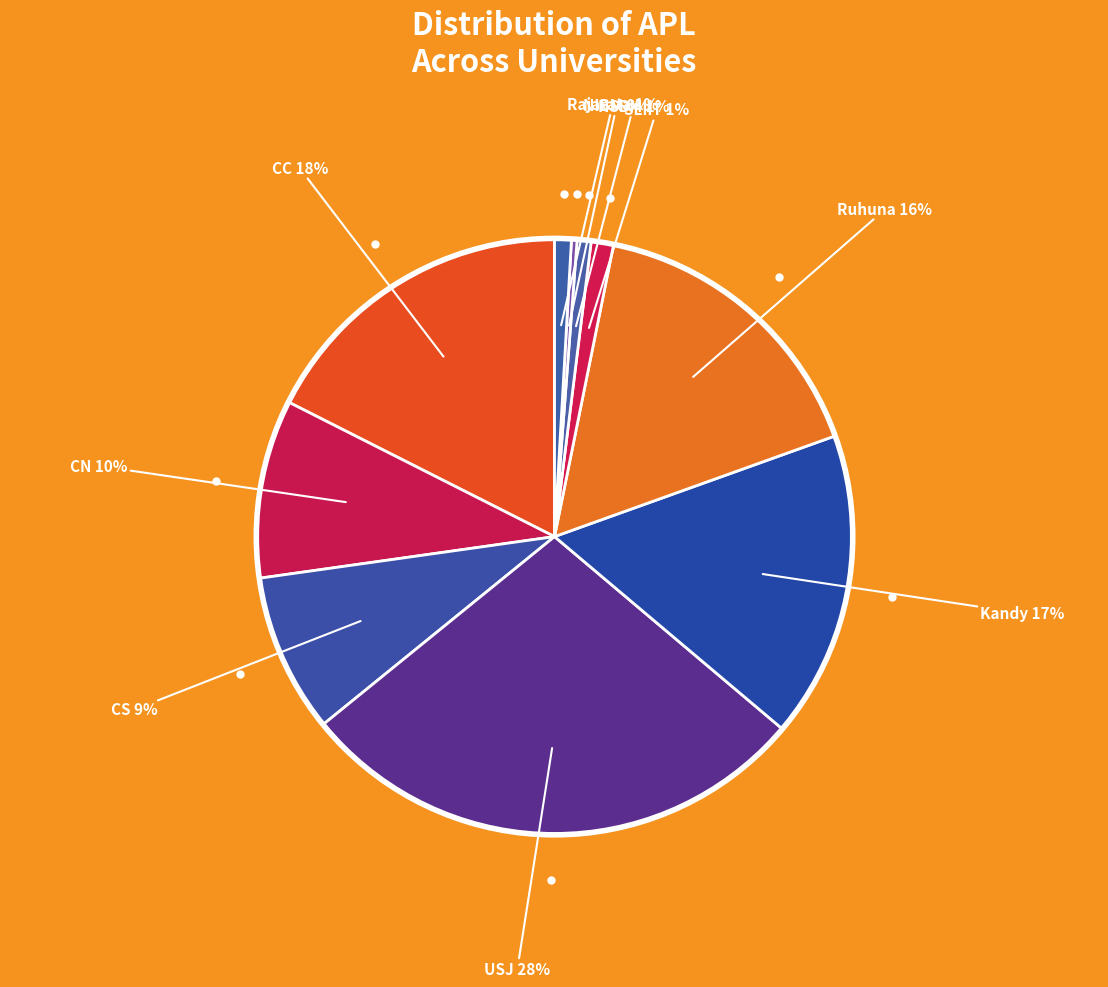

Do Rajarata and SLIIT together represent more than half of the pie?

No